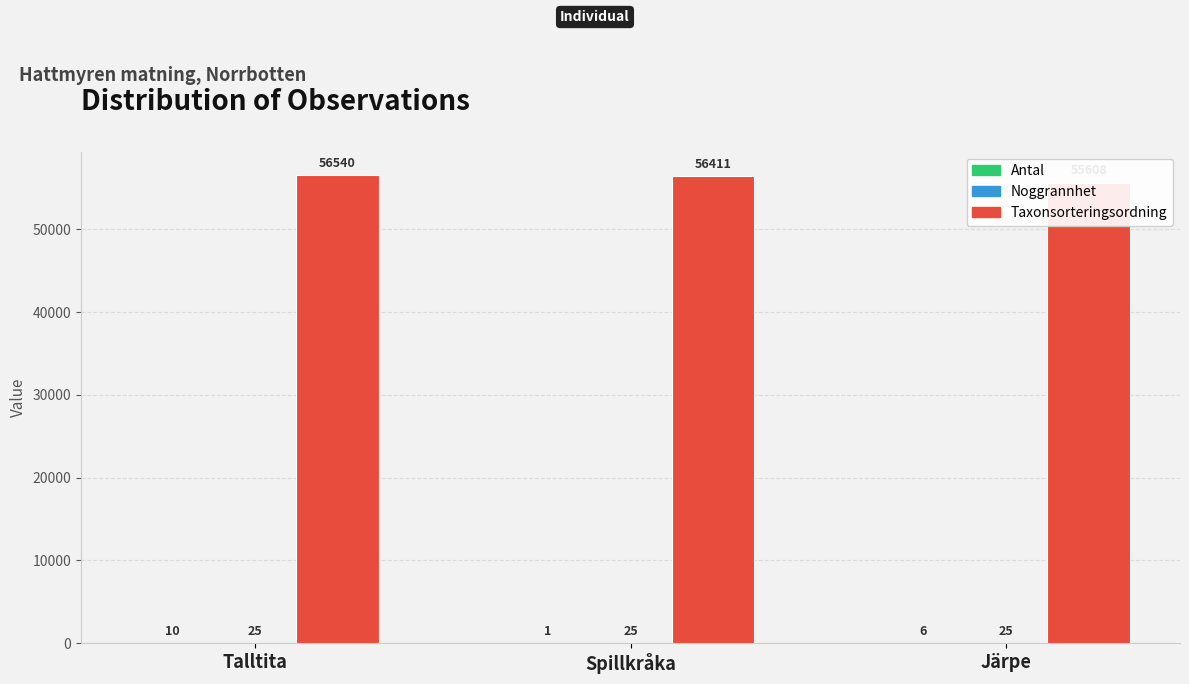

What is the approximate value of Taxonsorteringsordning at Järpe, to the nearest 50?

55600